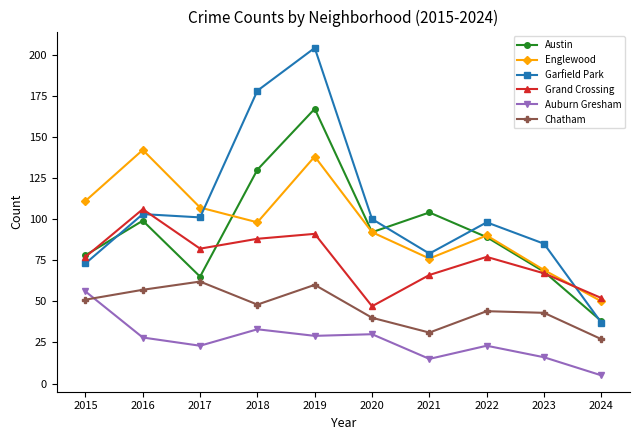

What is the approximate value of Grand Crossing at 2017, to the nearest 10?

80